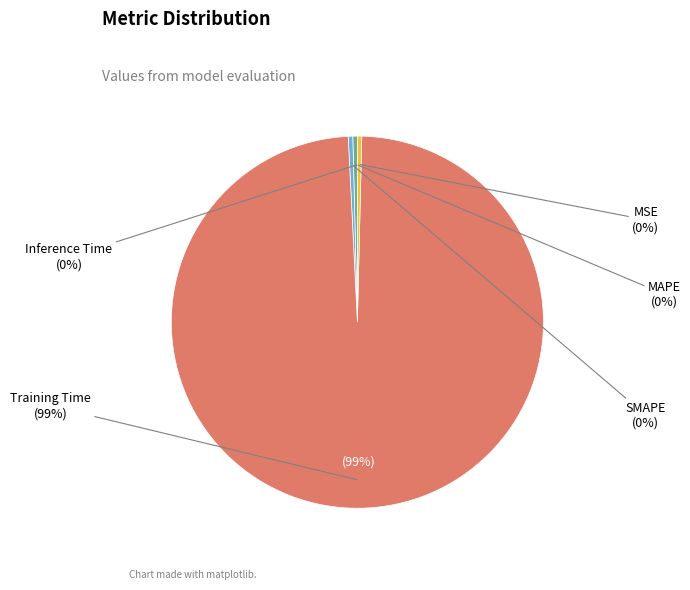

Between MSE and Inference Time, which is larger?

Inference Time